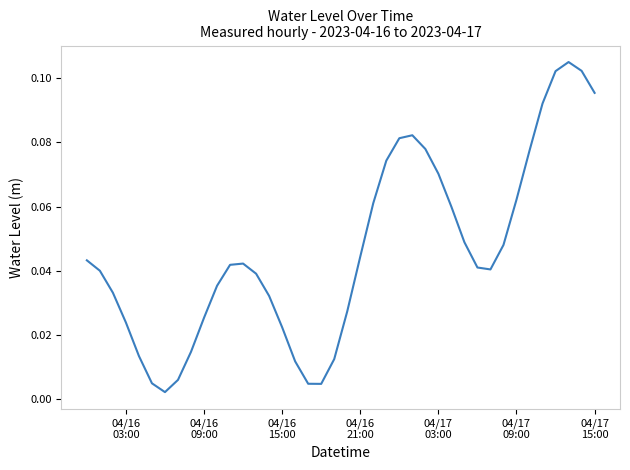

How many lines are shown in the chart?

1